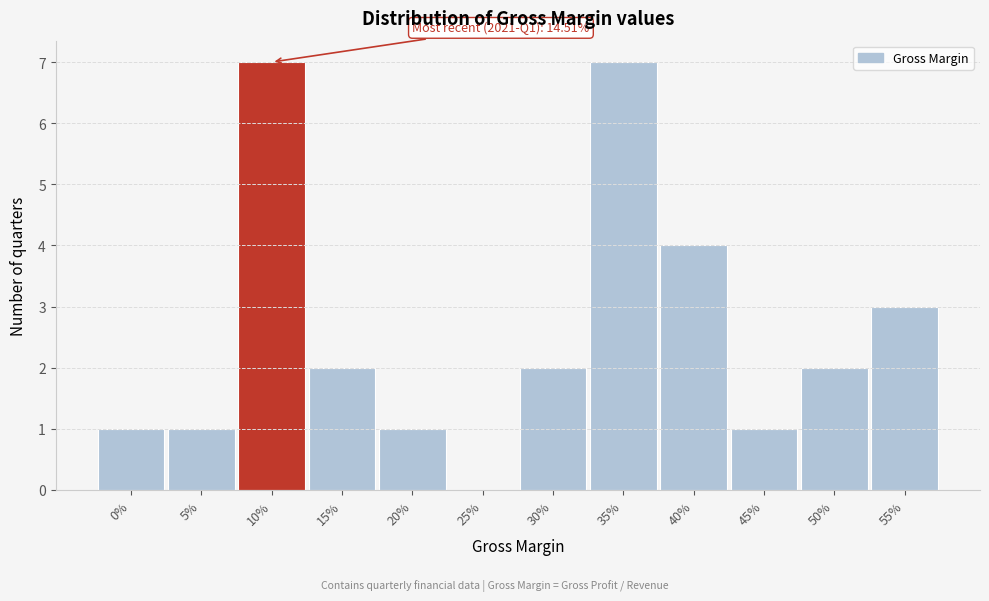

Reading left to right, transcribe all the data shown in this chart.

0%=1	5%=1	10%=7	15%=2	20%=1	25%=0	30%=2	35%=7	40%=4	45%=1	50%=2	55%=3